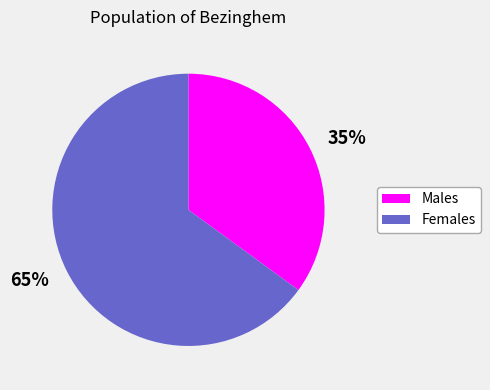

What is the ratio of the value at Females to the value at Males?

1.9